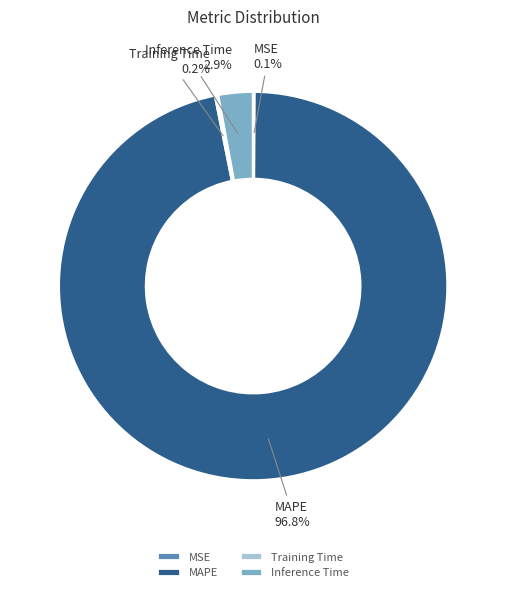

Which slice represents more than half of the pie?

MAPE